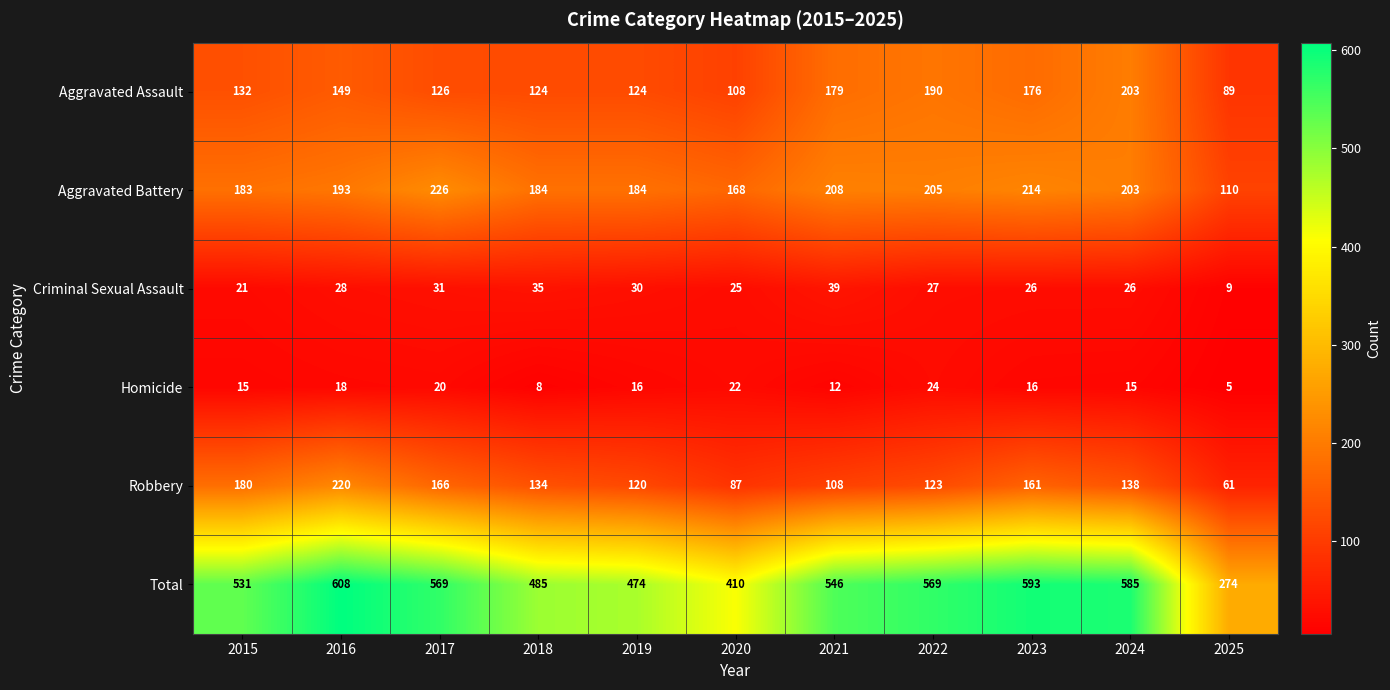

What is the difference between the Criminal Sexual Assault values at 2020 and 2017?

6